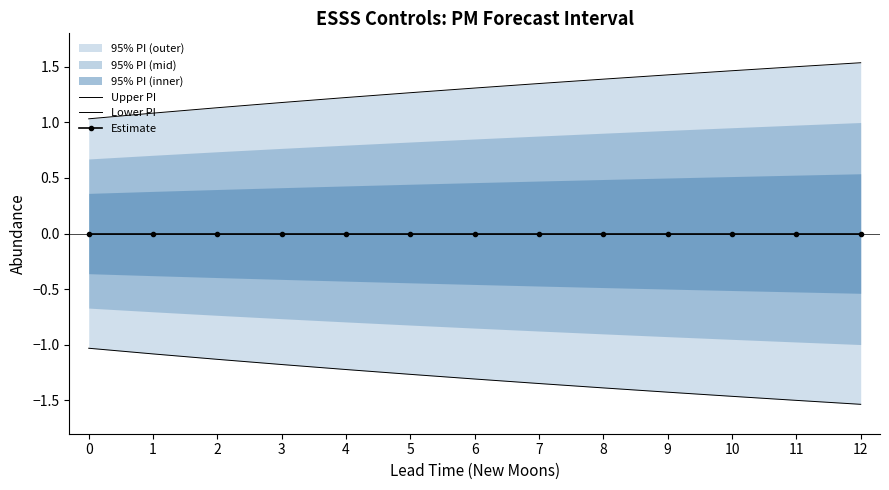

Rank the categories by Upper PI value from highest to lowest.

12, 11, 10, 9, 8, 7, 6, 5, 4, 3, 2, 1, 0